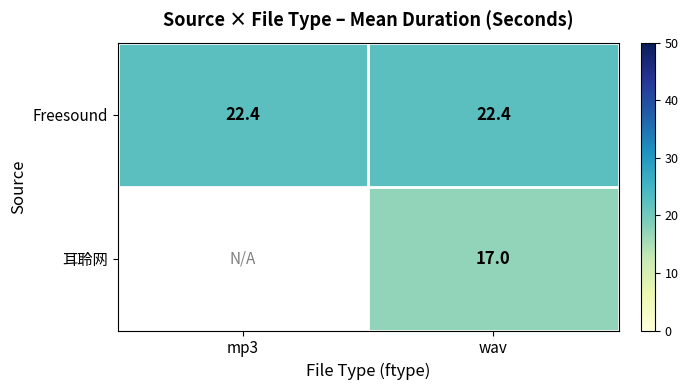

Which has a higher value, mp3 or wav?

mp3